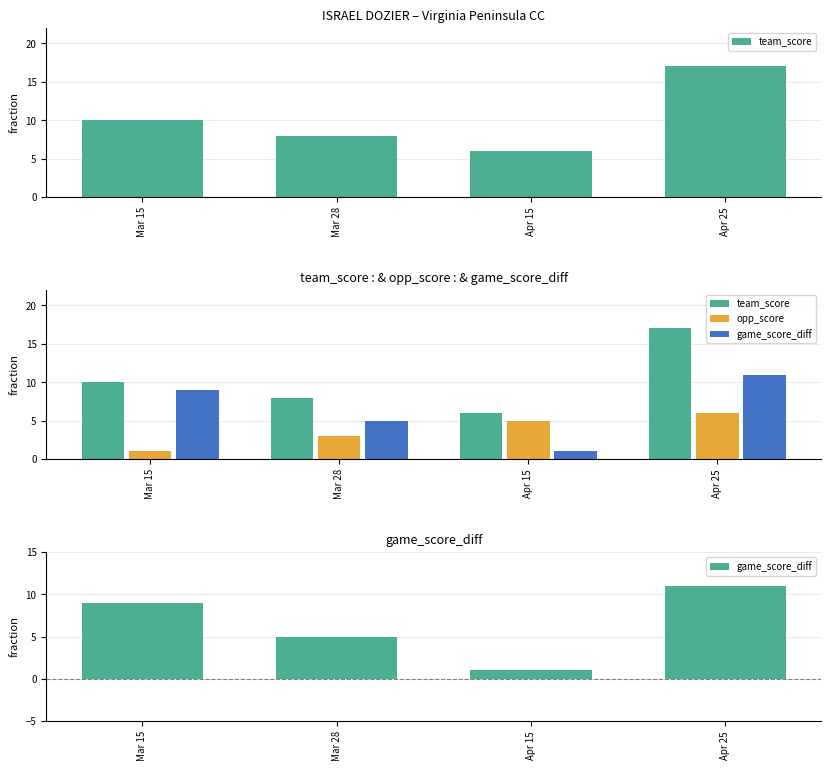

What is the total value across all series at Apr 15?

12